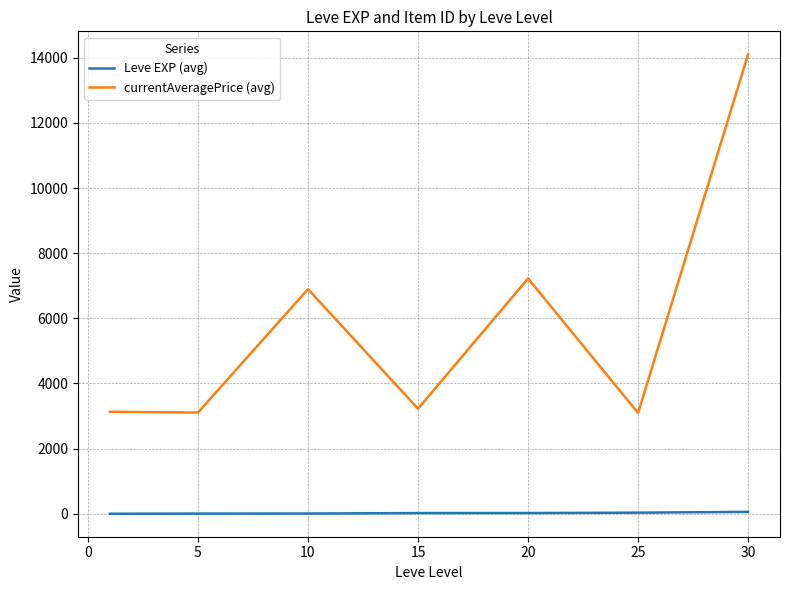

True or false: Leve EXP (avg) and currentAveragePrice (avg) intersect in this chart.

False